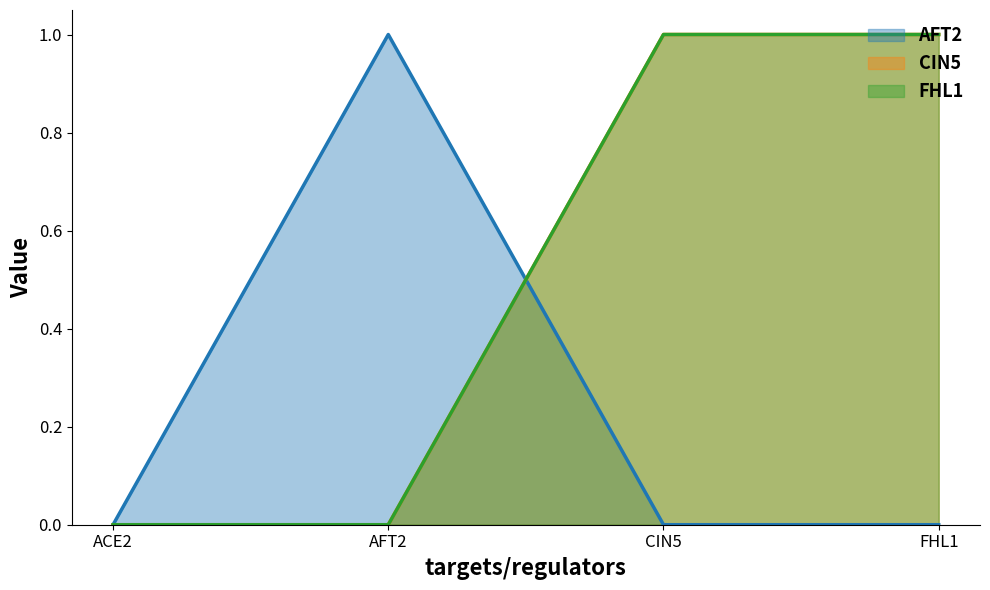

What is the greatest value displayed?

1